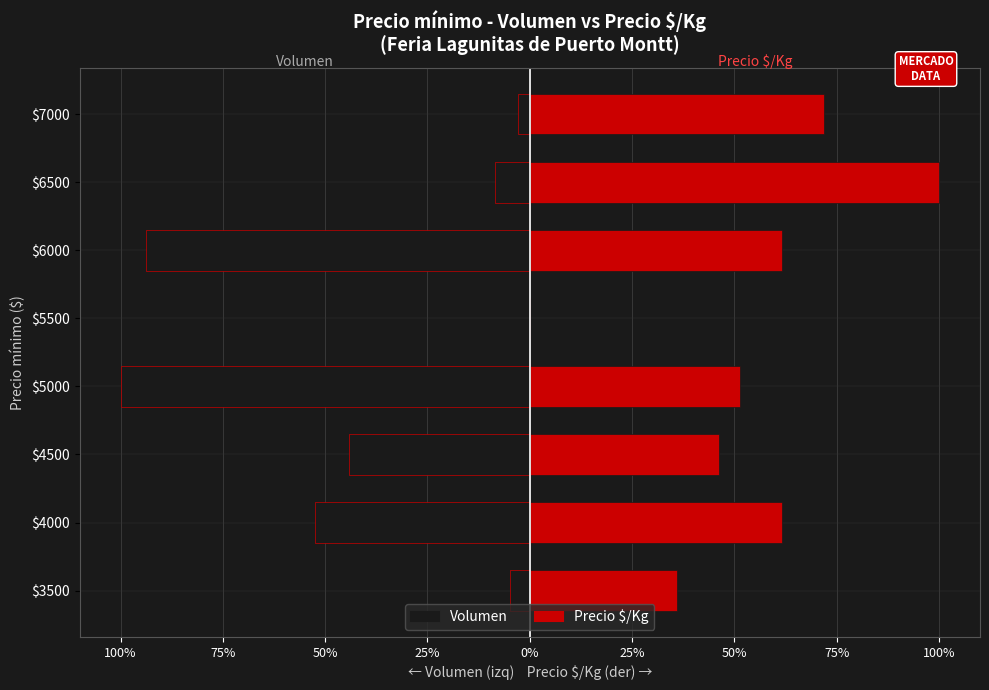

What is the value of the Volumen bar at the 1st from the left?

-4.9